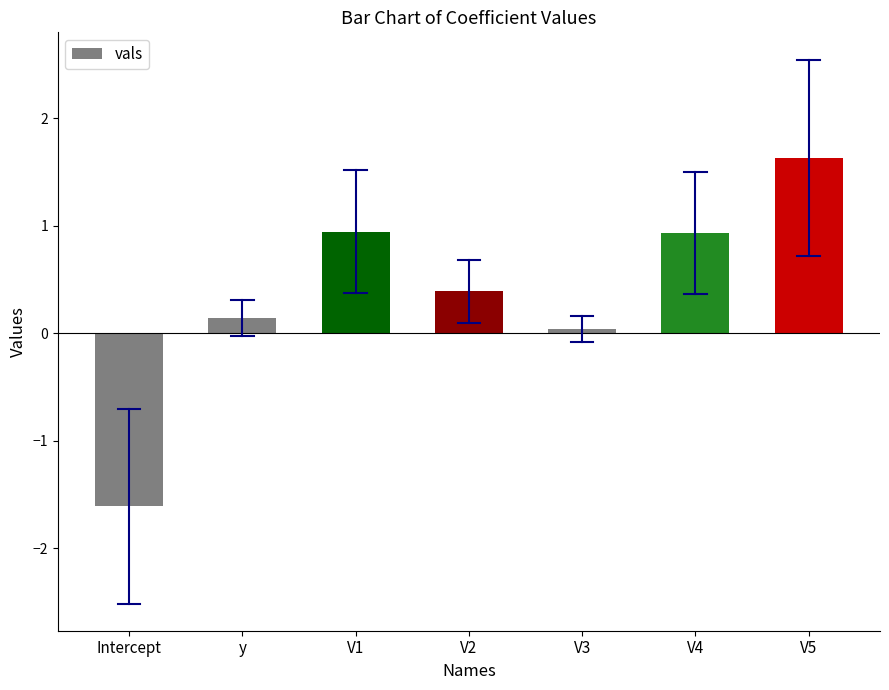

What is the maximum value shown in the chart?

1.6